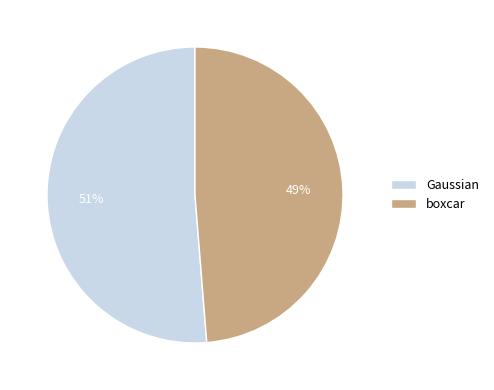

Which slice is the largest?

Gaussian